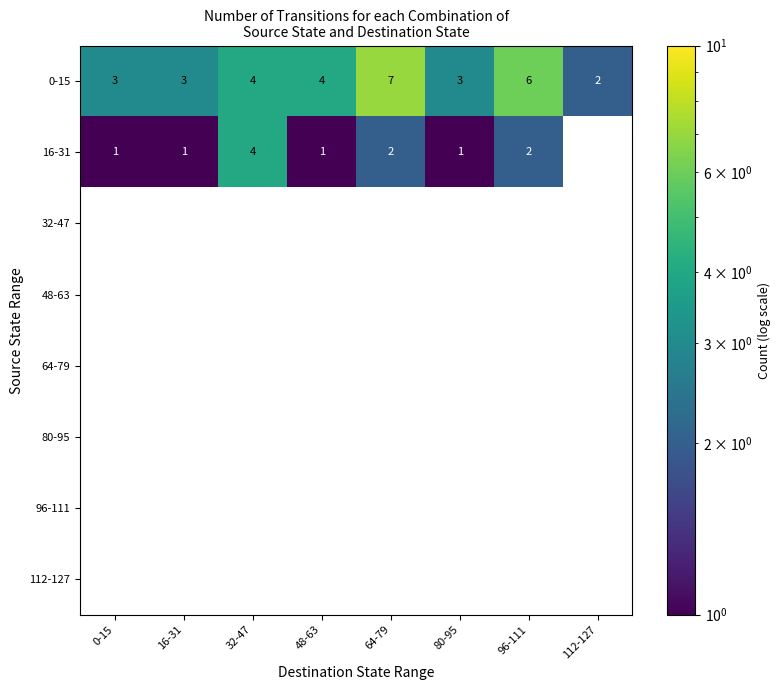

Which category has the highest value across all series?

64-79